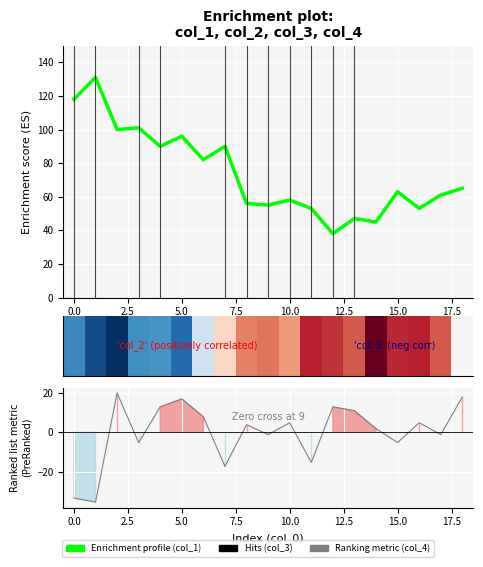

What position from the right is 18?

1